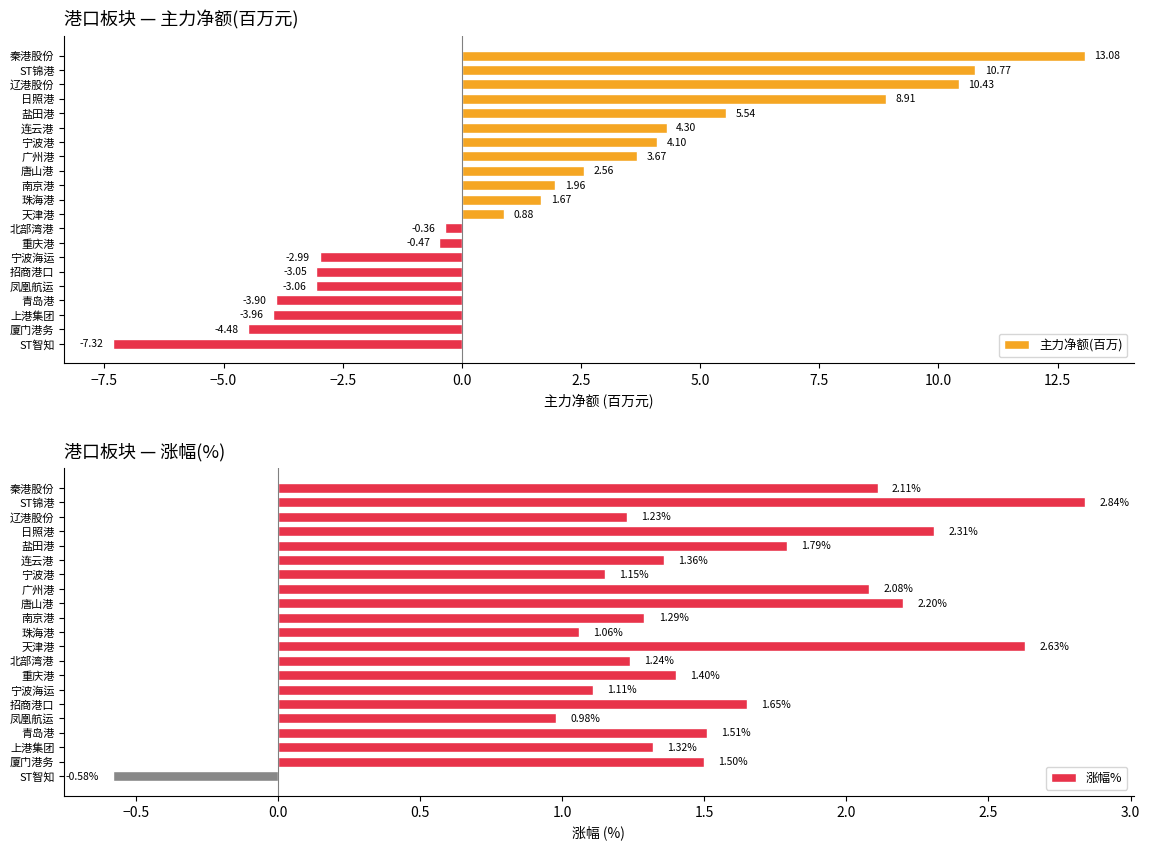

What is the average value of the 主力净额(百万) series?

1.8